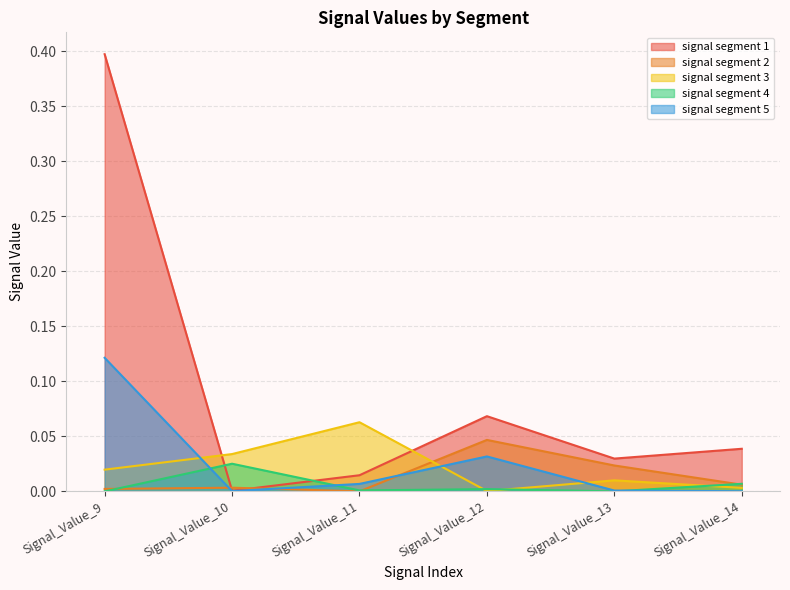

At which category is the sum across all series the highest?

Signal_Value_9